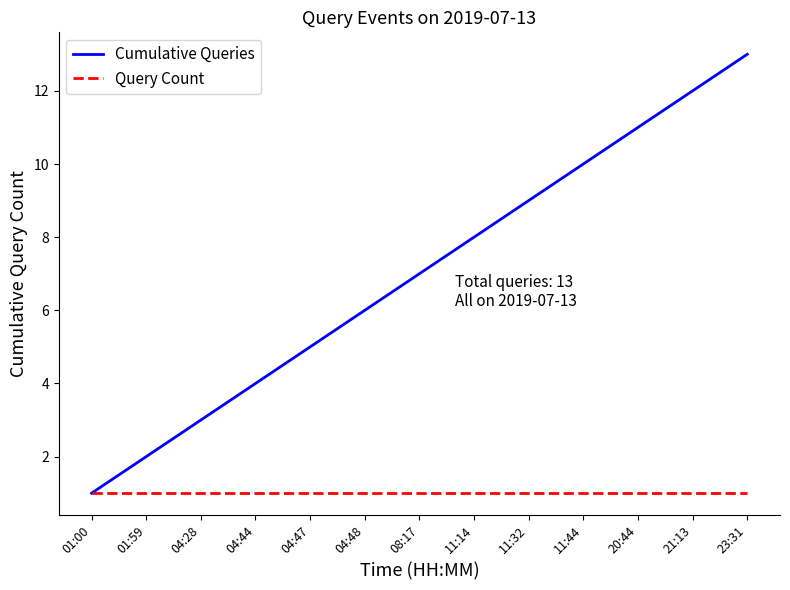

List the labels in order of Cumulative Queries value, largest first.

23:31, 21:13, 20:44, 11:44, 11:32, 11:14, 08:17, 04:48, 04:47, 04:44, 04:28, 01:59, 01:00